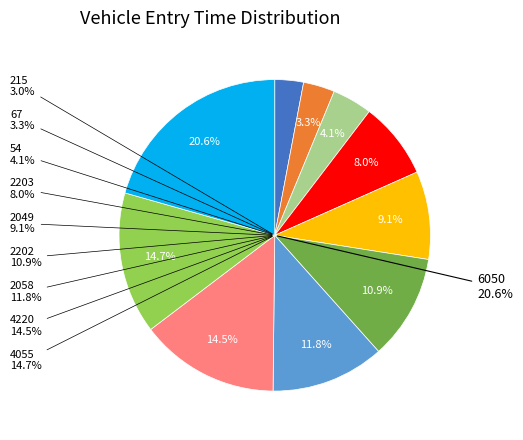

How much of the chart is everything except 215?

97.0%